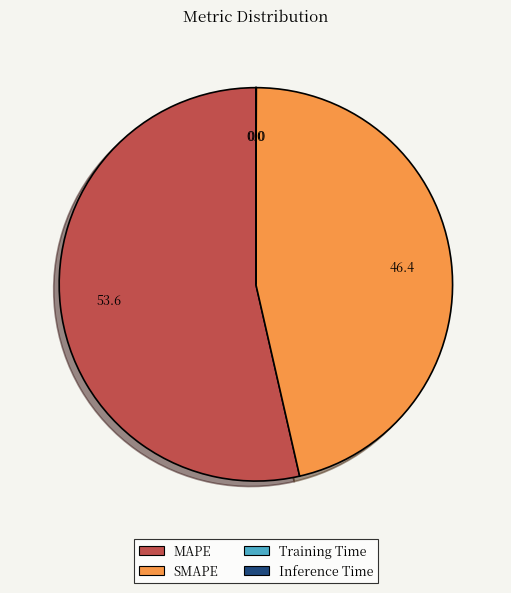

Which category has the biggest portion of the pie?

MAPE